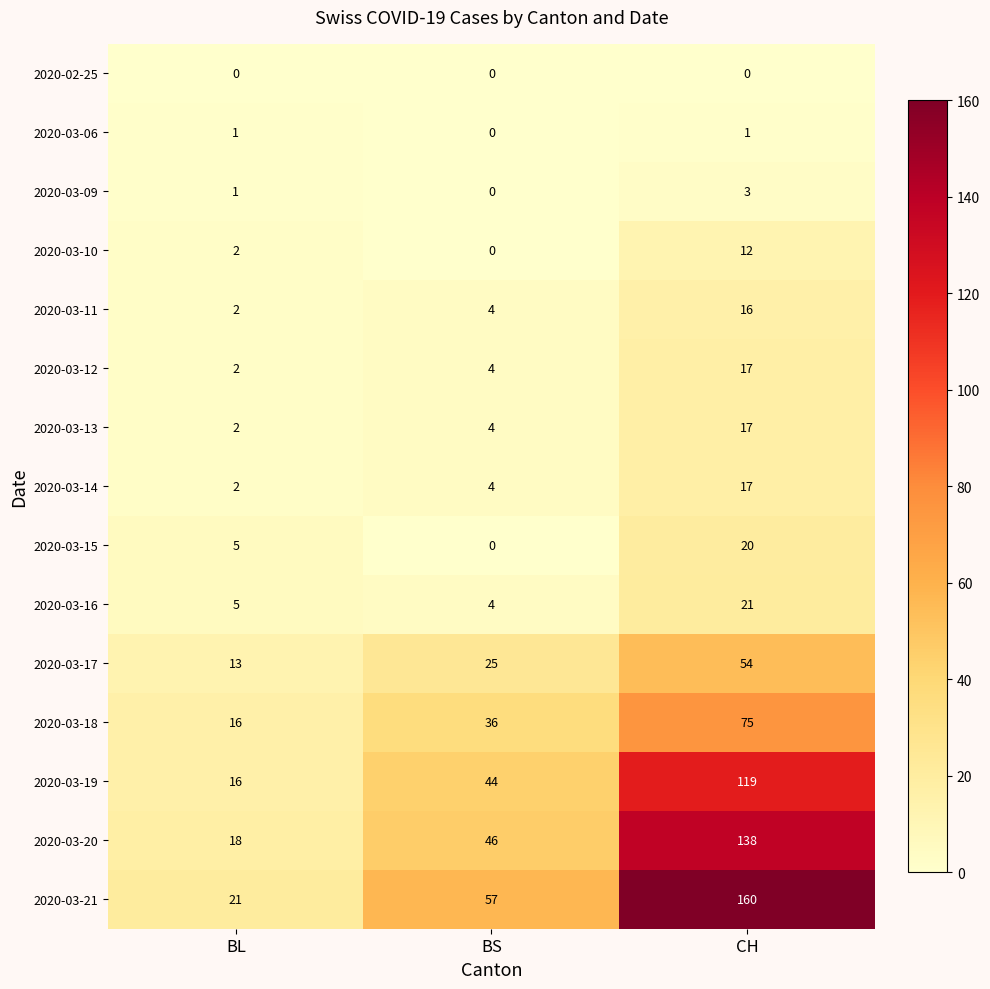

What is the sum of the 2020-03-12 values at CH and BL?

19